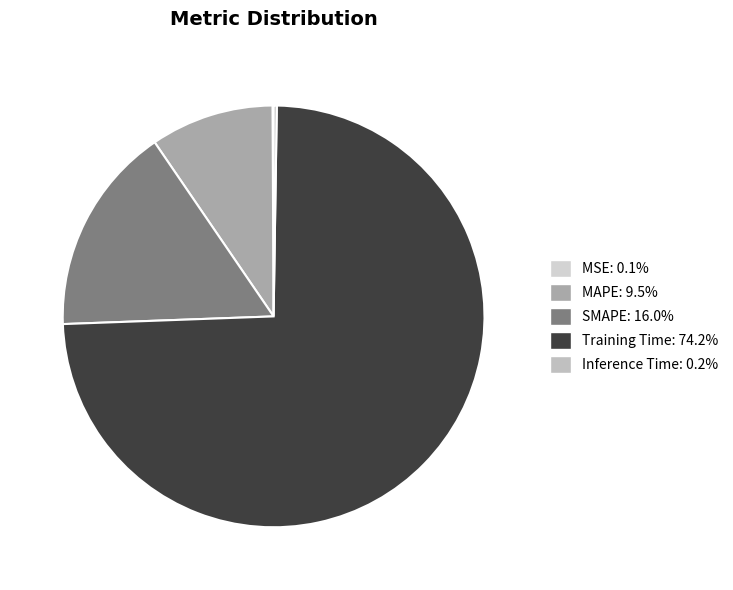

How many slices are in this pie chart?

5